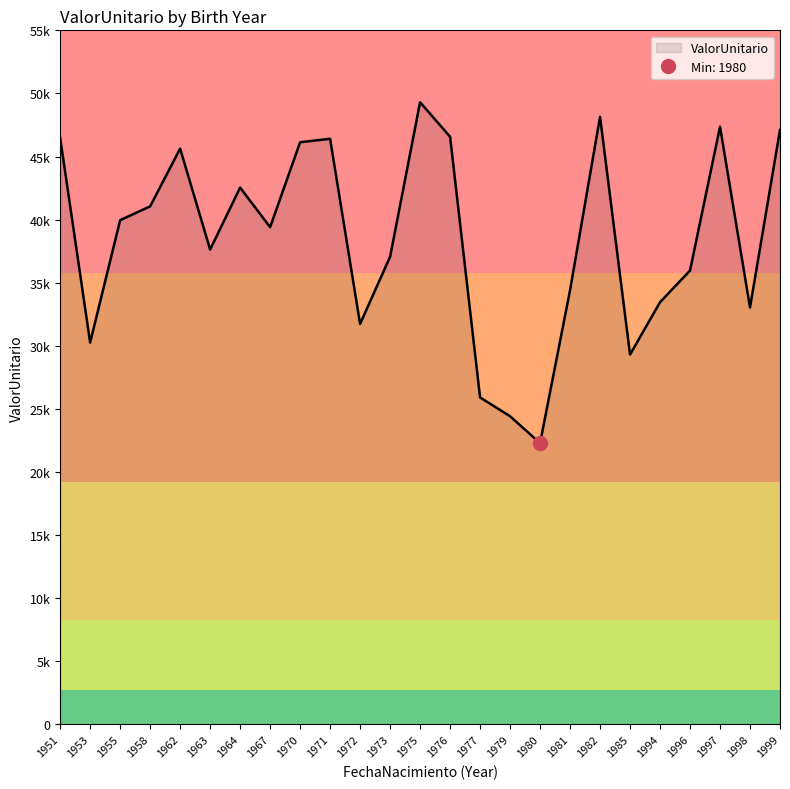

Count the number of data series in this chart.

1